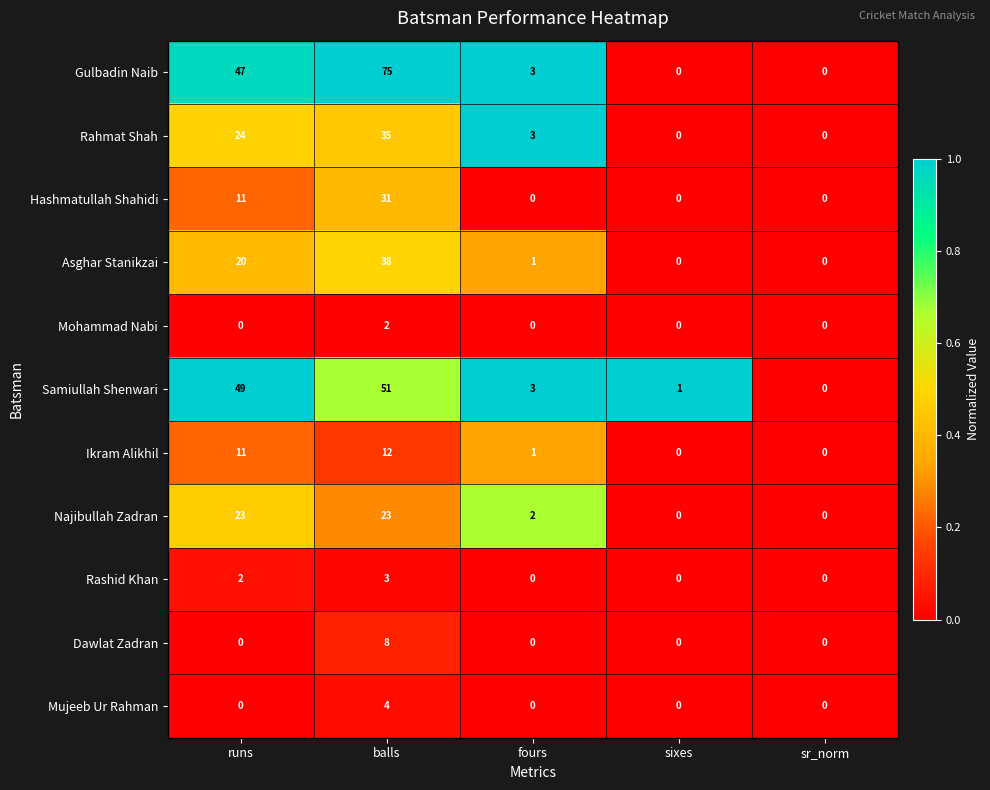

What value does the Najibullah Zadran series have at runs?

23